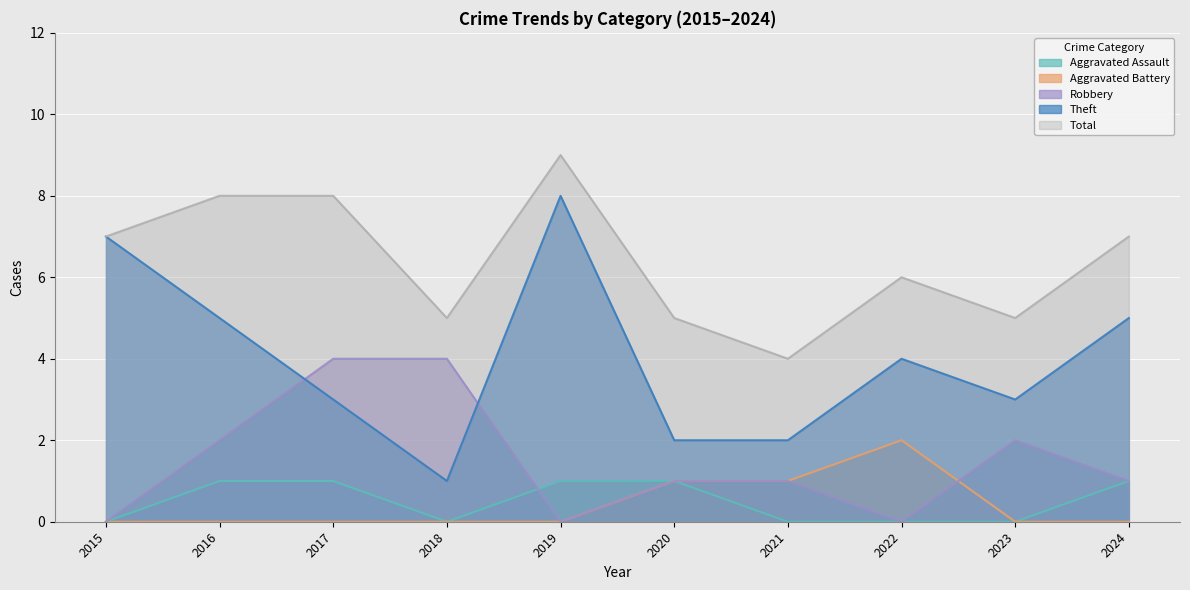

Reading left to right, extract all data points from this chart.

Aggravated Assault: 2015=0	2016=1	2017=1	2018=0	2019=1	2020=1	2021=0	2022=0	2023=0	2024=1
Aggravated Battery: 2015=0	2016=0	2017=0	2018=0	2019=0	2020=1	2021=1	2022=2	2023=0	2024=0
Robbery: 2015=0	2016=2	2017=4	2018=4	2019=0	2020=1	2021=1	2022=0	2023=2	2024=1
Theft: 2015=7	2016=5	2017=3	2018=1	2019=8	2020=2	2021=2	2022=4	2023=3	2024=5
Total: 2015=7	2016=8	2017=8	2018=5	2019=9	2020=5	2021=4	2022=6	2023=5	2024=7